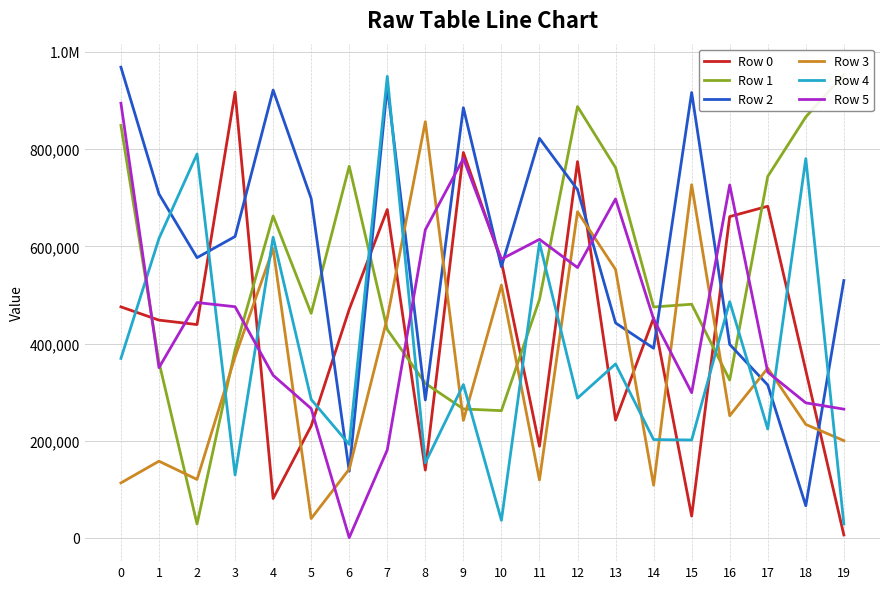

In Row 2, how many points are lower than both neighbors (excluding endpoints)?

6